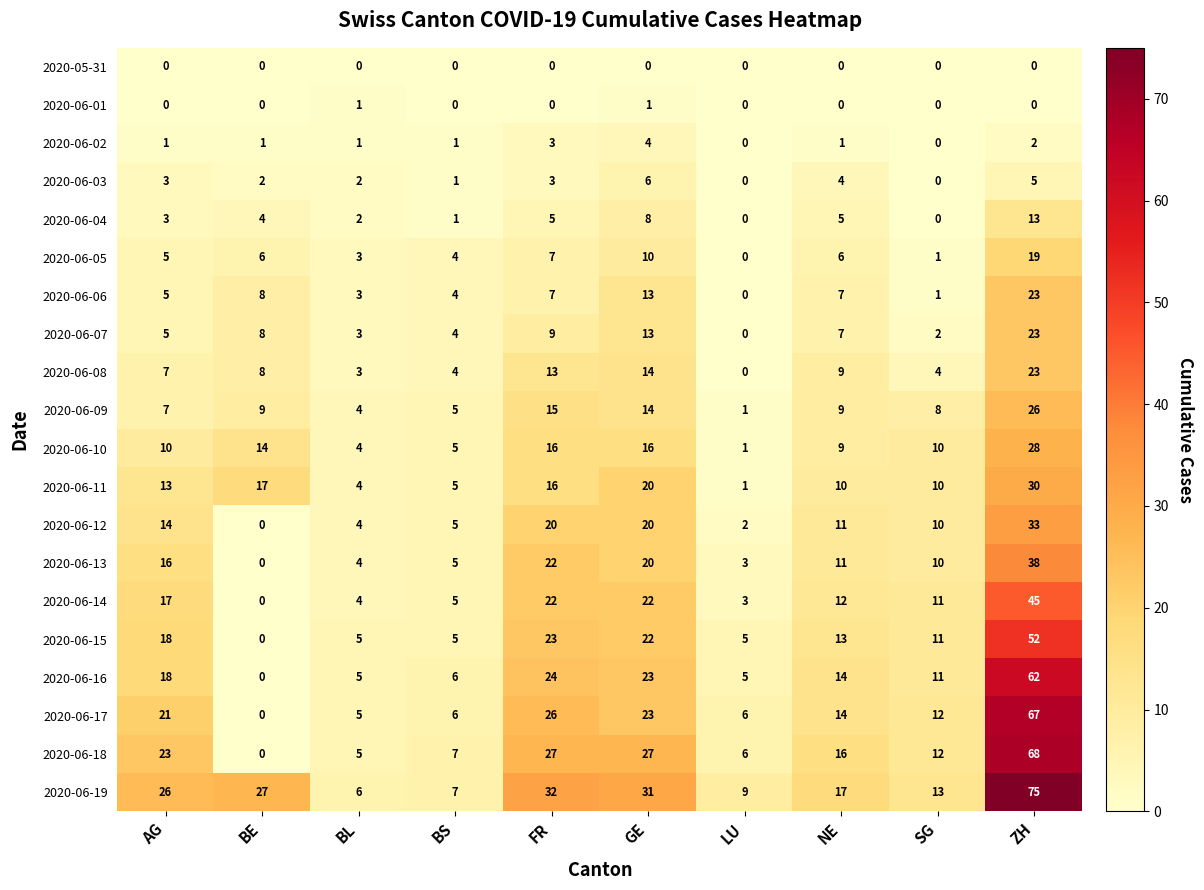

Read the 2020-06-13 value at GE, to the nearest 10.

20